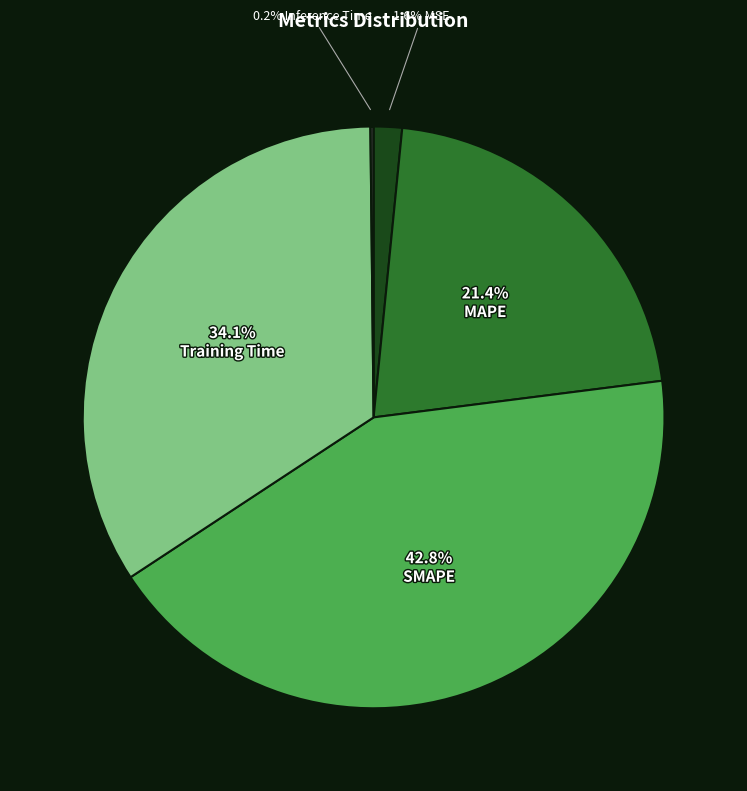

Does any single category account for the majority?

No